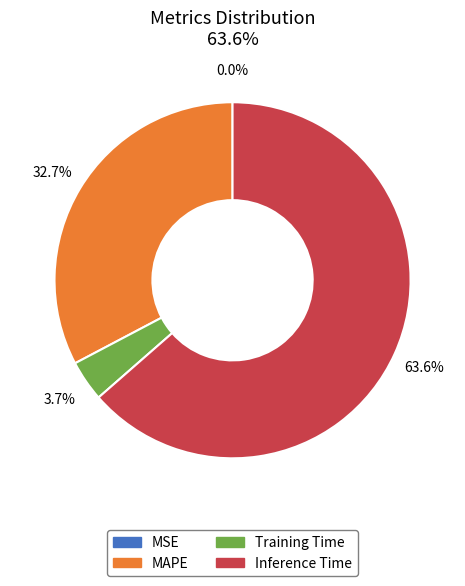

To the nearest percent, what is the average slice percentage?

25%